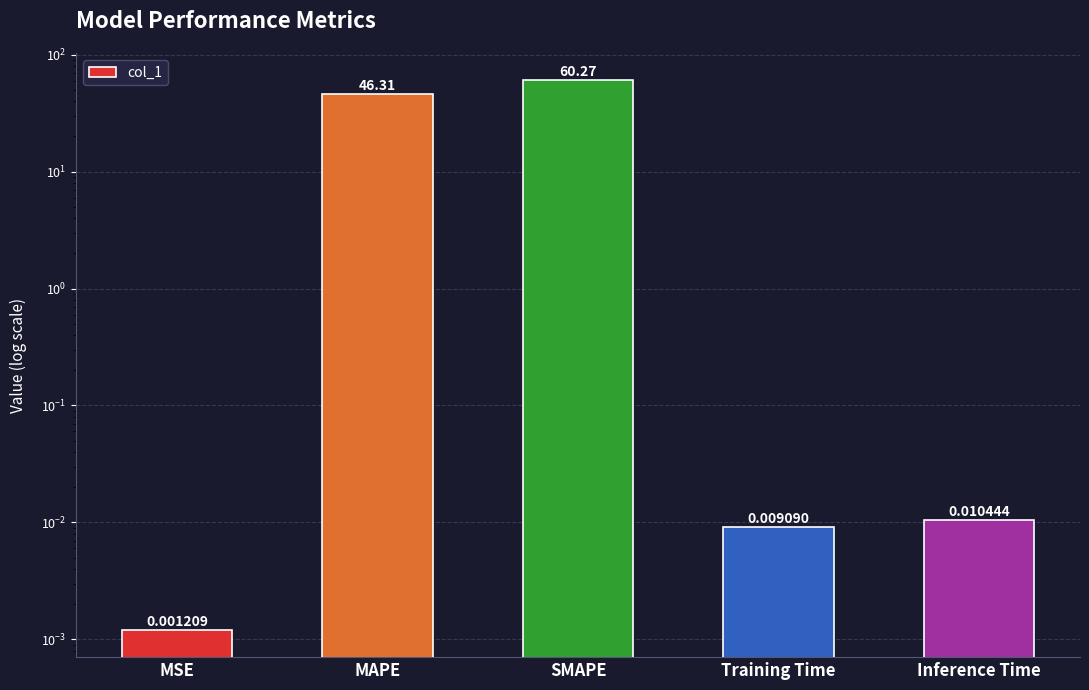

Reading left to right, extract all data points from this chart.

MSE=0.0	MAPE=46.3	SMAPE=60.3	Training Time=0.0	Inference Time=0.0